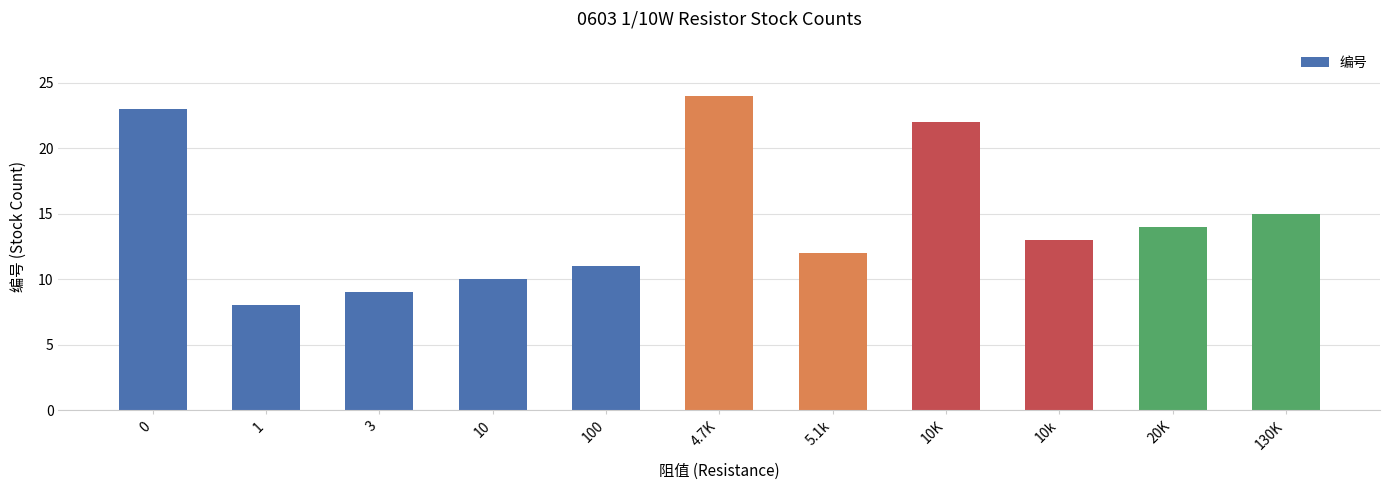

The value at 20K is 6. True or false?

False